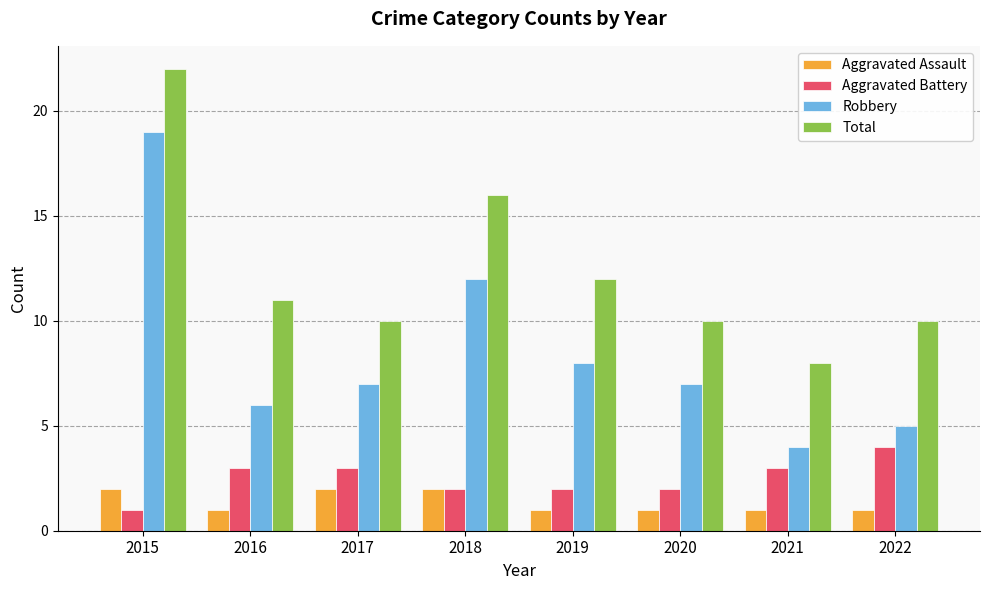

Is it true that Total equals 12 at 2021?

False